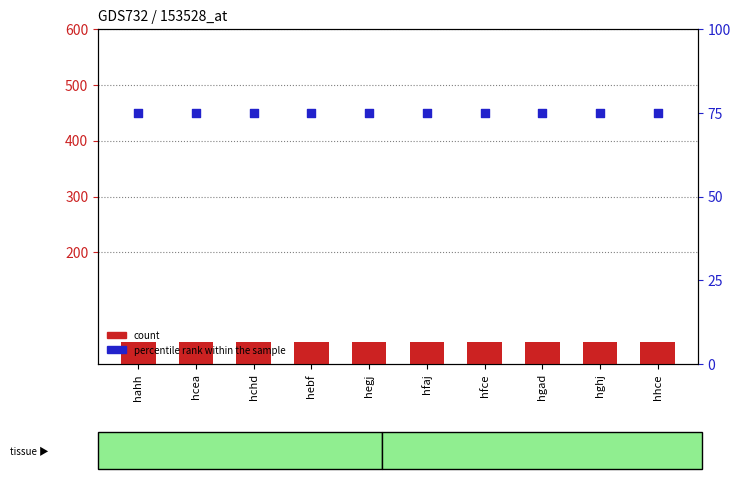

Which series contains the highest Y value?

percentile rank within the sample